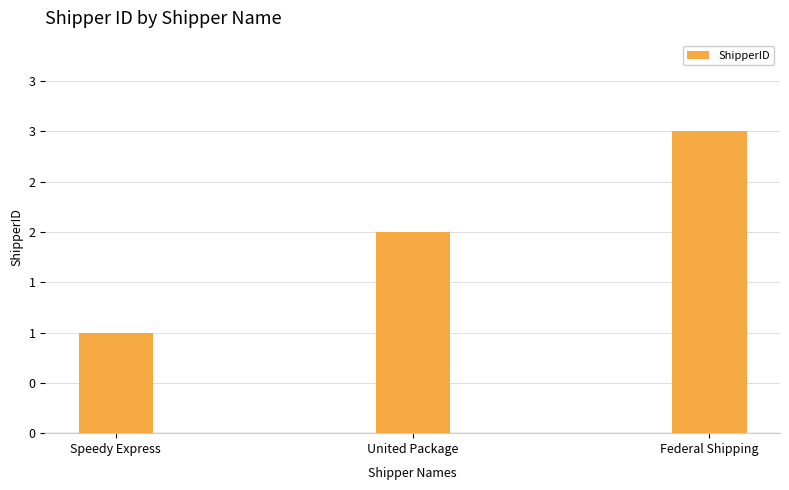

Which label corresponds to the largest value in the chart?

Federal Shipping